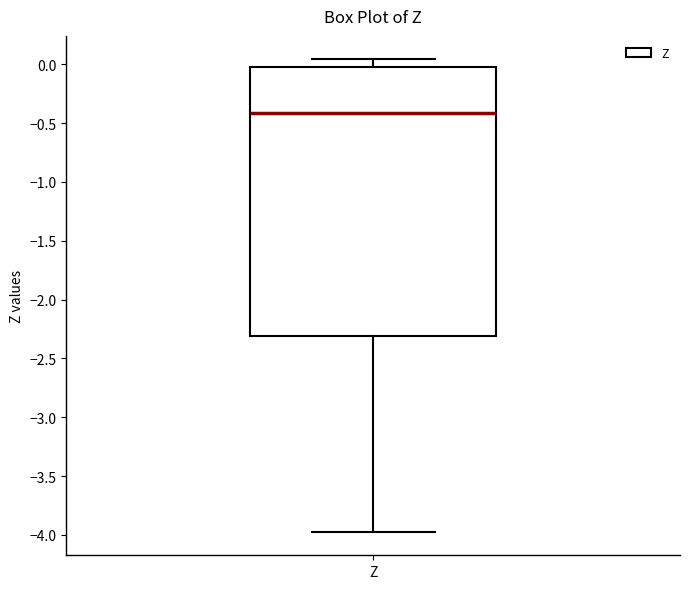

Read this box plot against the y-axis: the position of the median line, the range covered by the box, and the ends of both whiskers. The values are not printed on the chart, so give them approximately, as read against the axis.

median -0.40, box -2.30 to 0.00, whiskers -3.95 to 0.05